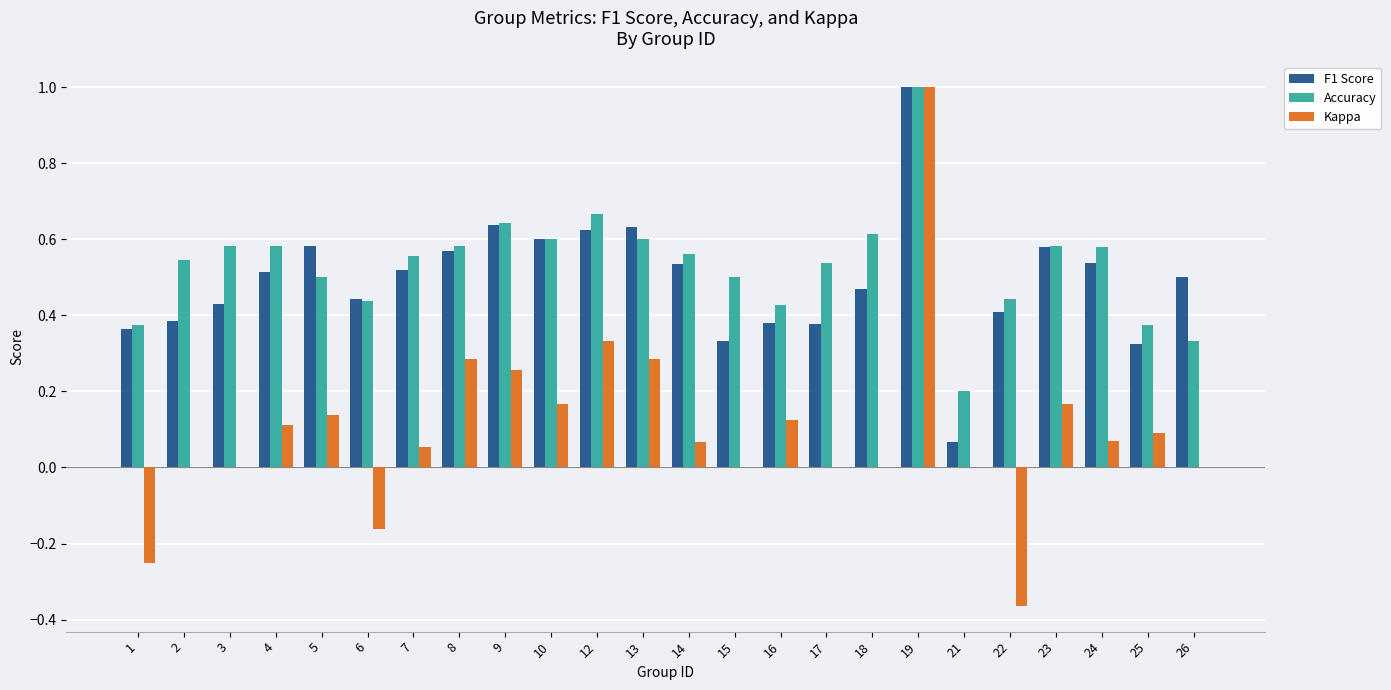

What is the greatest value displayed?

1.0